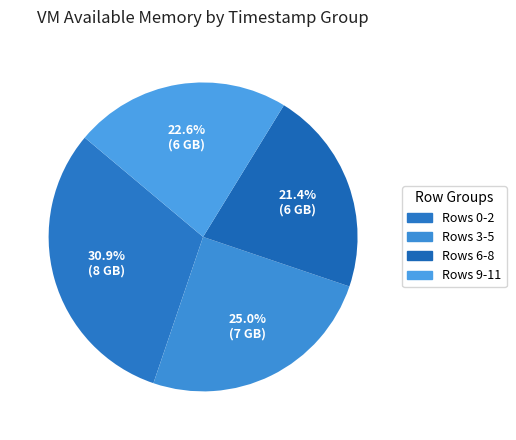

Count the number of slices in the pie.

4